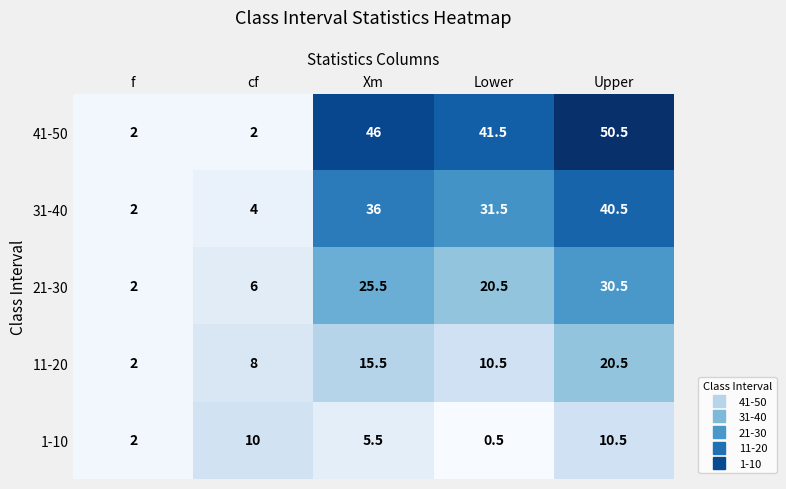

What is the approximate value of 41-50 at Upper?

50.5